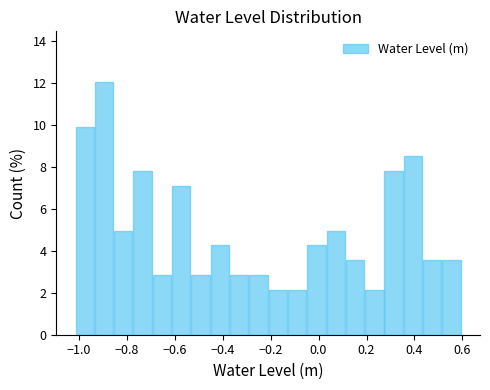

What is the height of the bar covering -0.30 to -0.22 on the x-axis? Neither the bar edges nor the heights are printed on the chart, so give them approximately, as read against the axes.

2.8